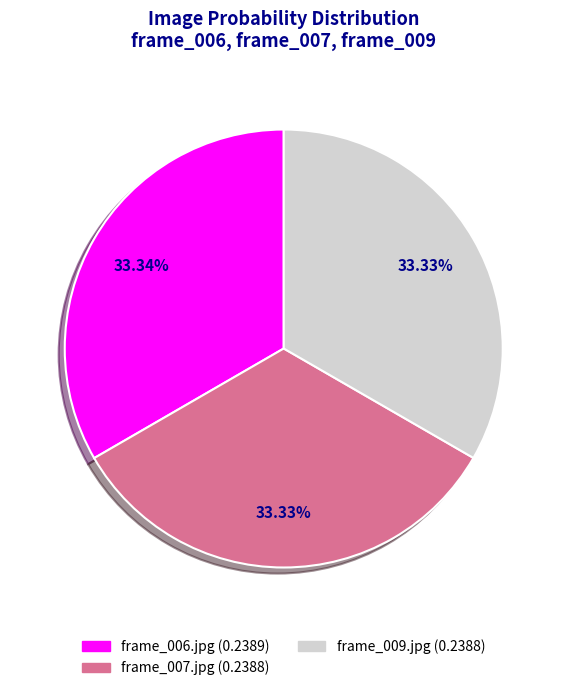

True or false: frame_007.jpg accounts for 47% of the total.

False